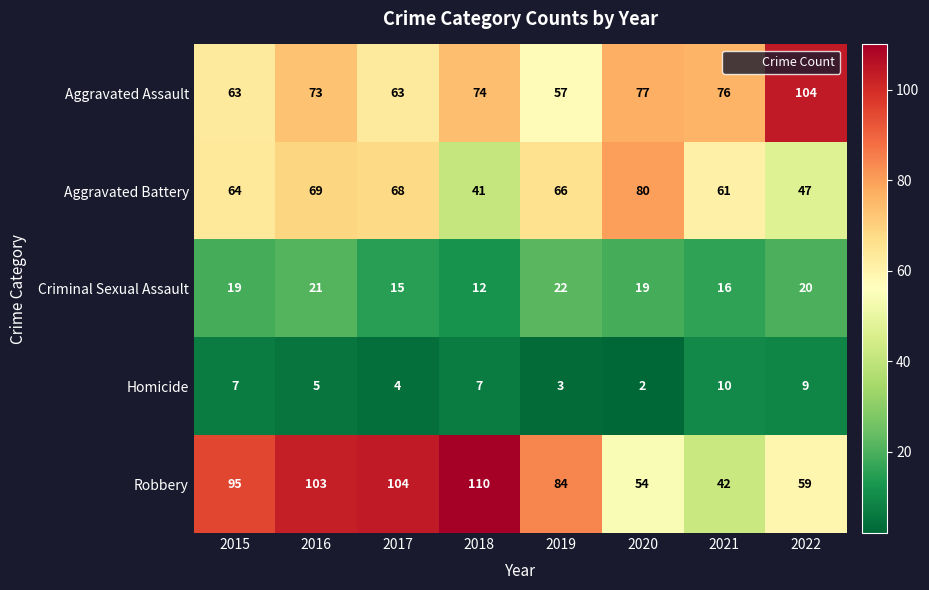

What is the highest value of the Robbery series?

110